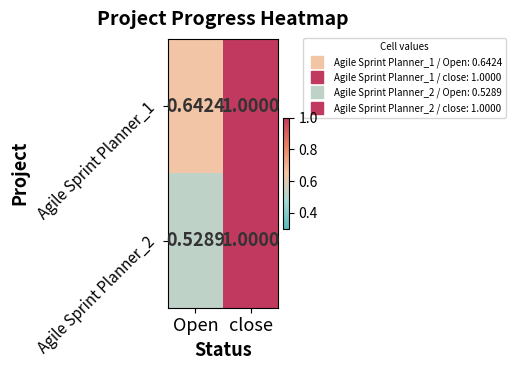

Which category has the lowest value across all series?

Open